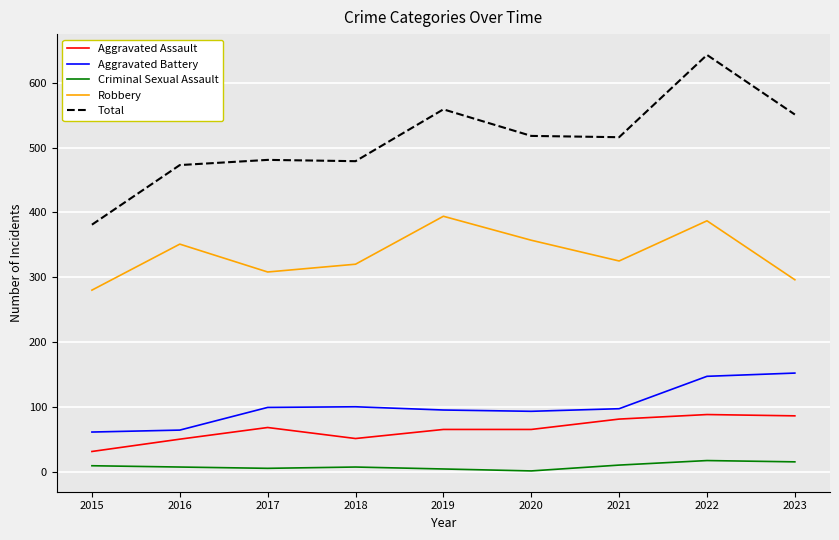

True or false: Aggravated Assault and Criminal Sexual Assault intersect in this chart.

False